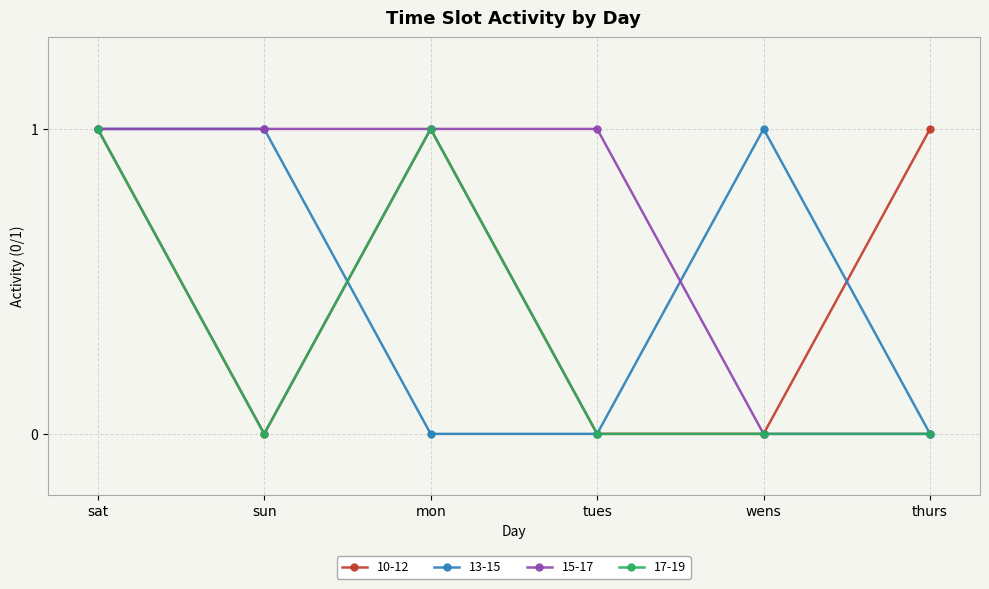

What is the label of the 1st point from the left?

sat